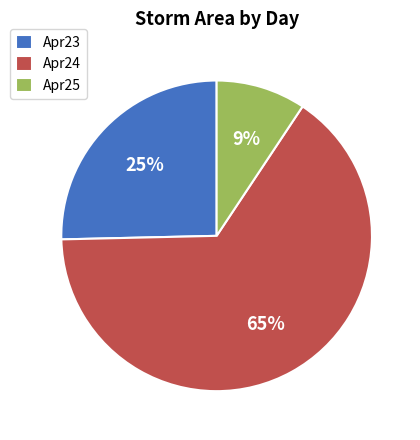

Between Apr24 and Apr23, which is larger?

Apr24